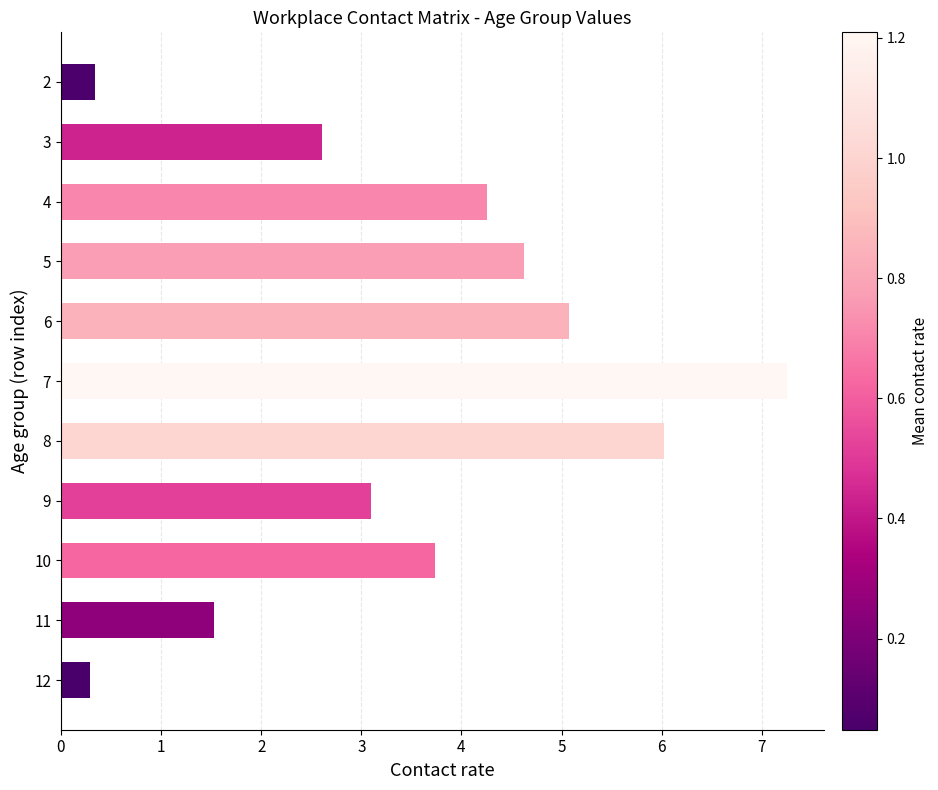

What is the greatest value displayed?

7.3